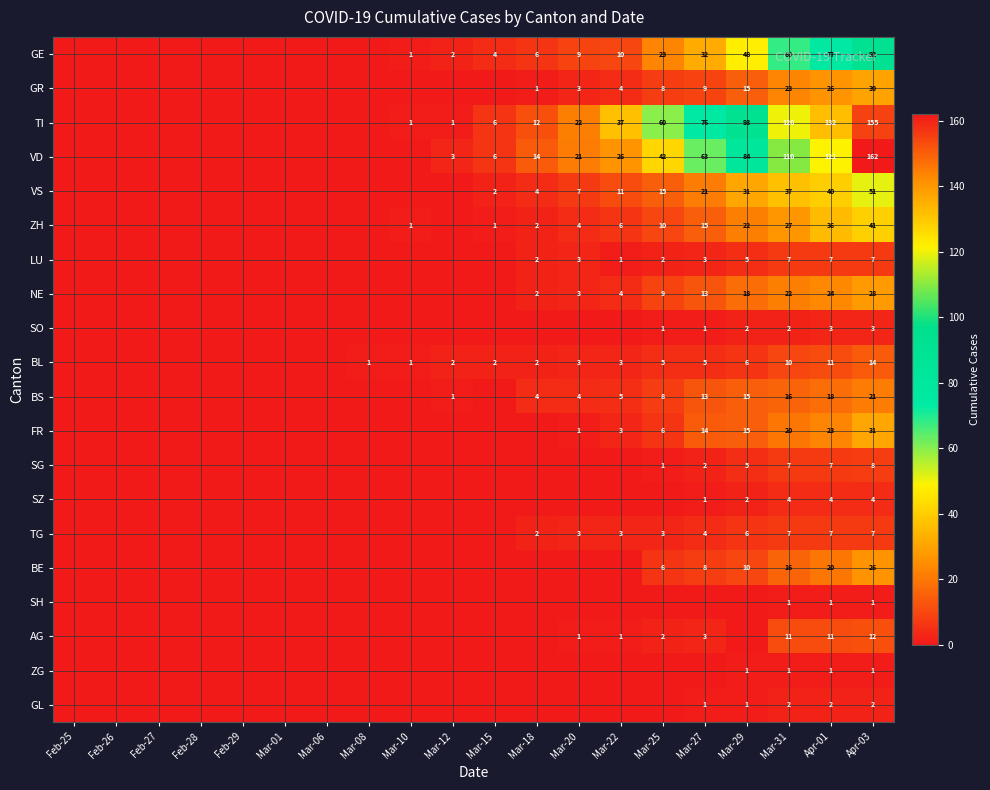

What is the total value across all series at Mar-31?

511